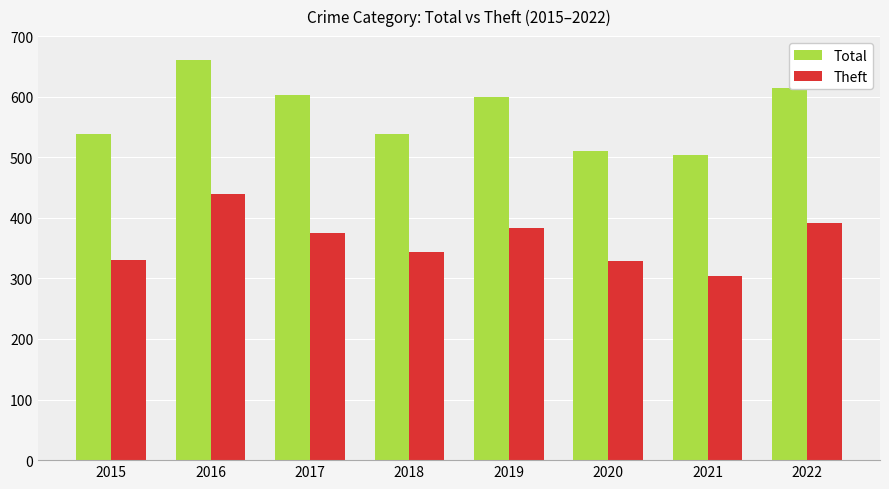

Which series has the largest range (max minus min)?

Total